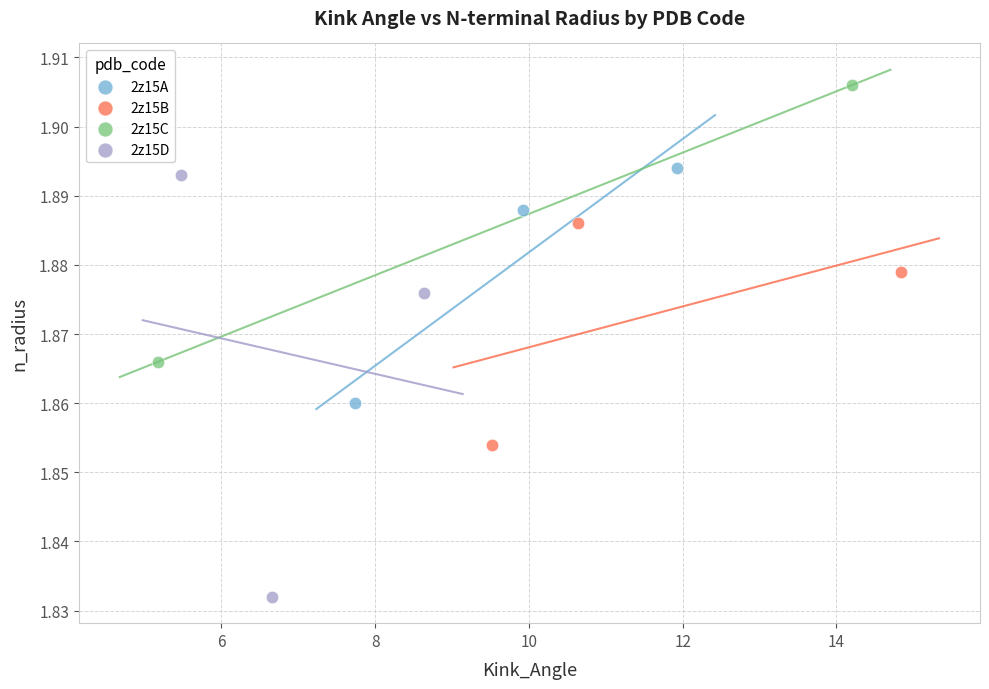

Which series reaches the minimum Y coordinate?

2z15D